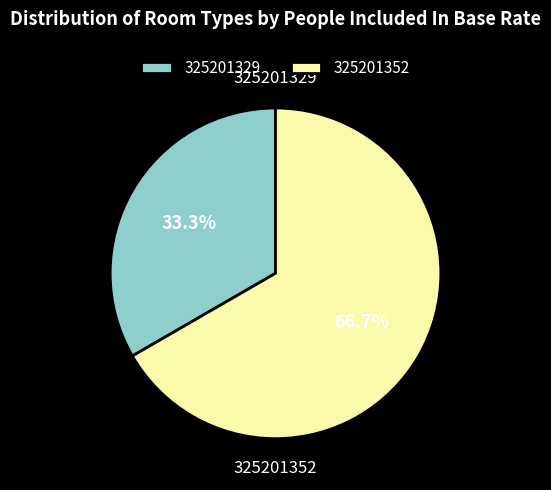

Is there any slice that represents more than half of the pie?

Yes